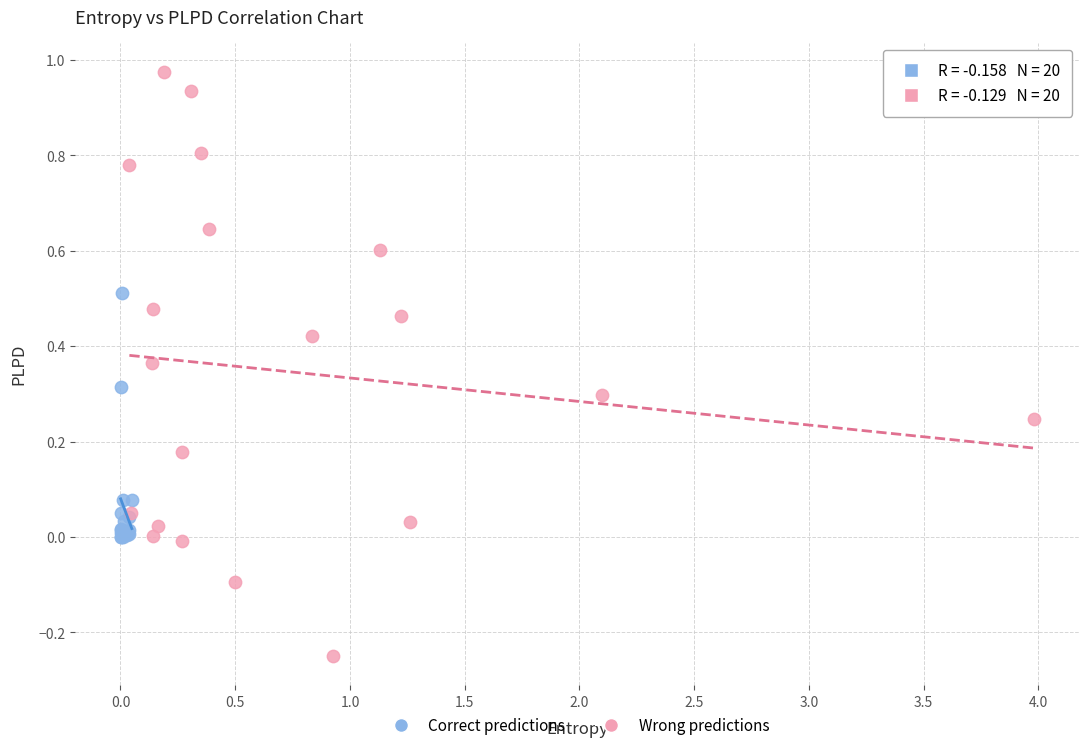

What are all the series names shown in the legend?

Correct predictions, Wrong predictions